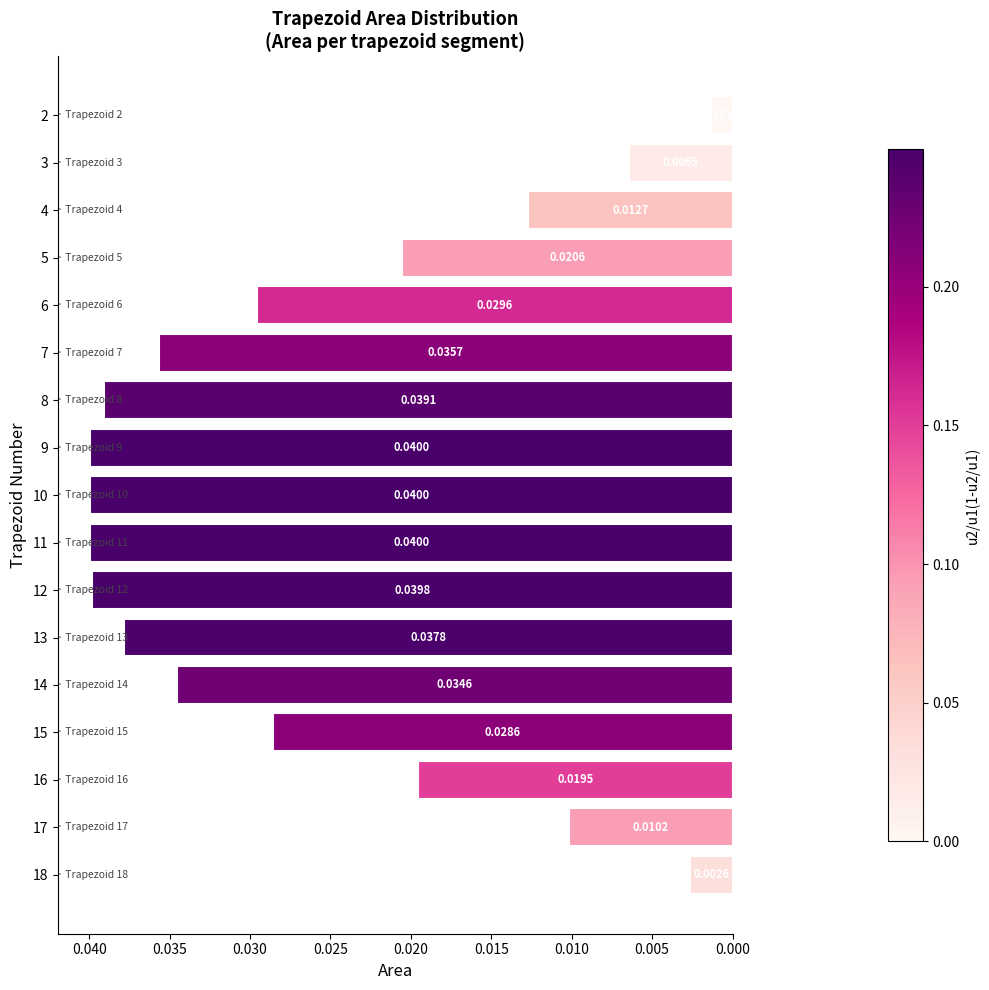

Which has a higher value, 3 or 5?

5